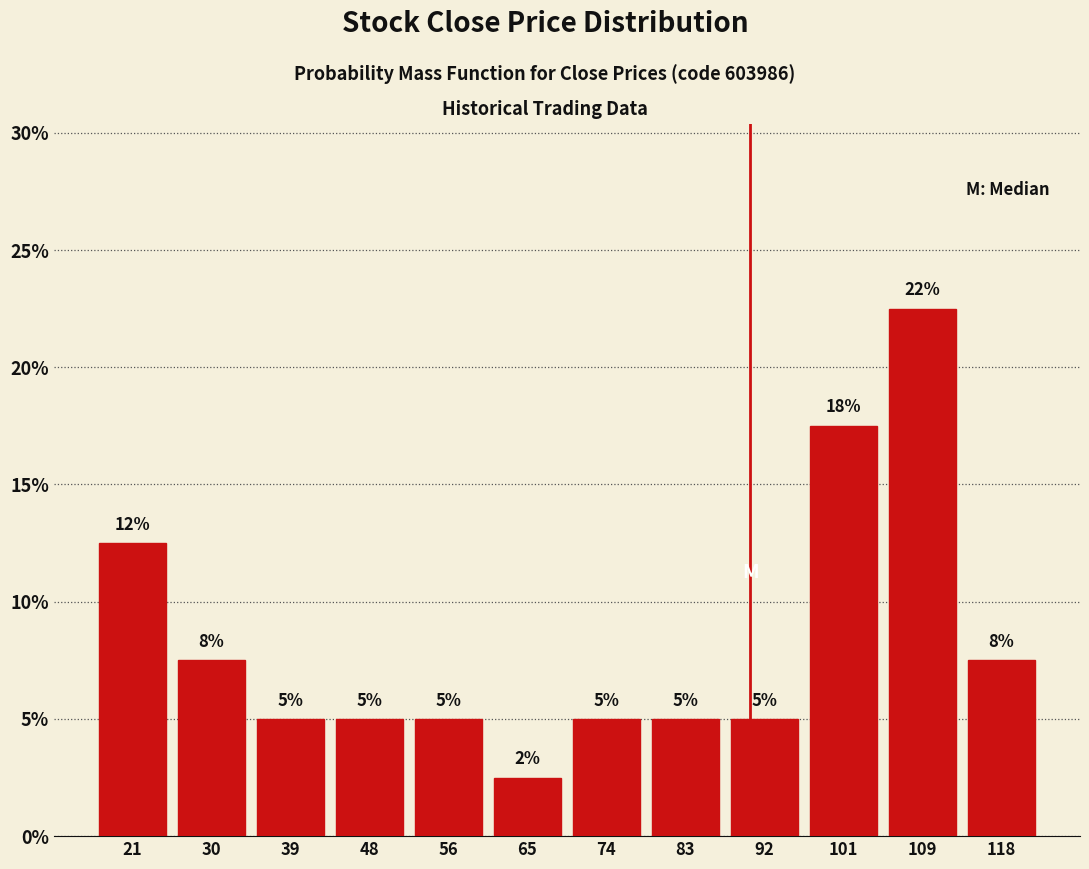

Over which range of the x-axis is the bar tallest?

105 to 114